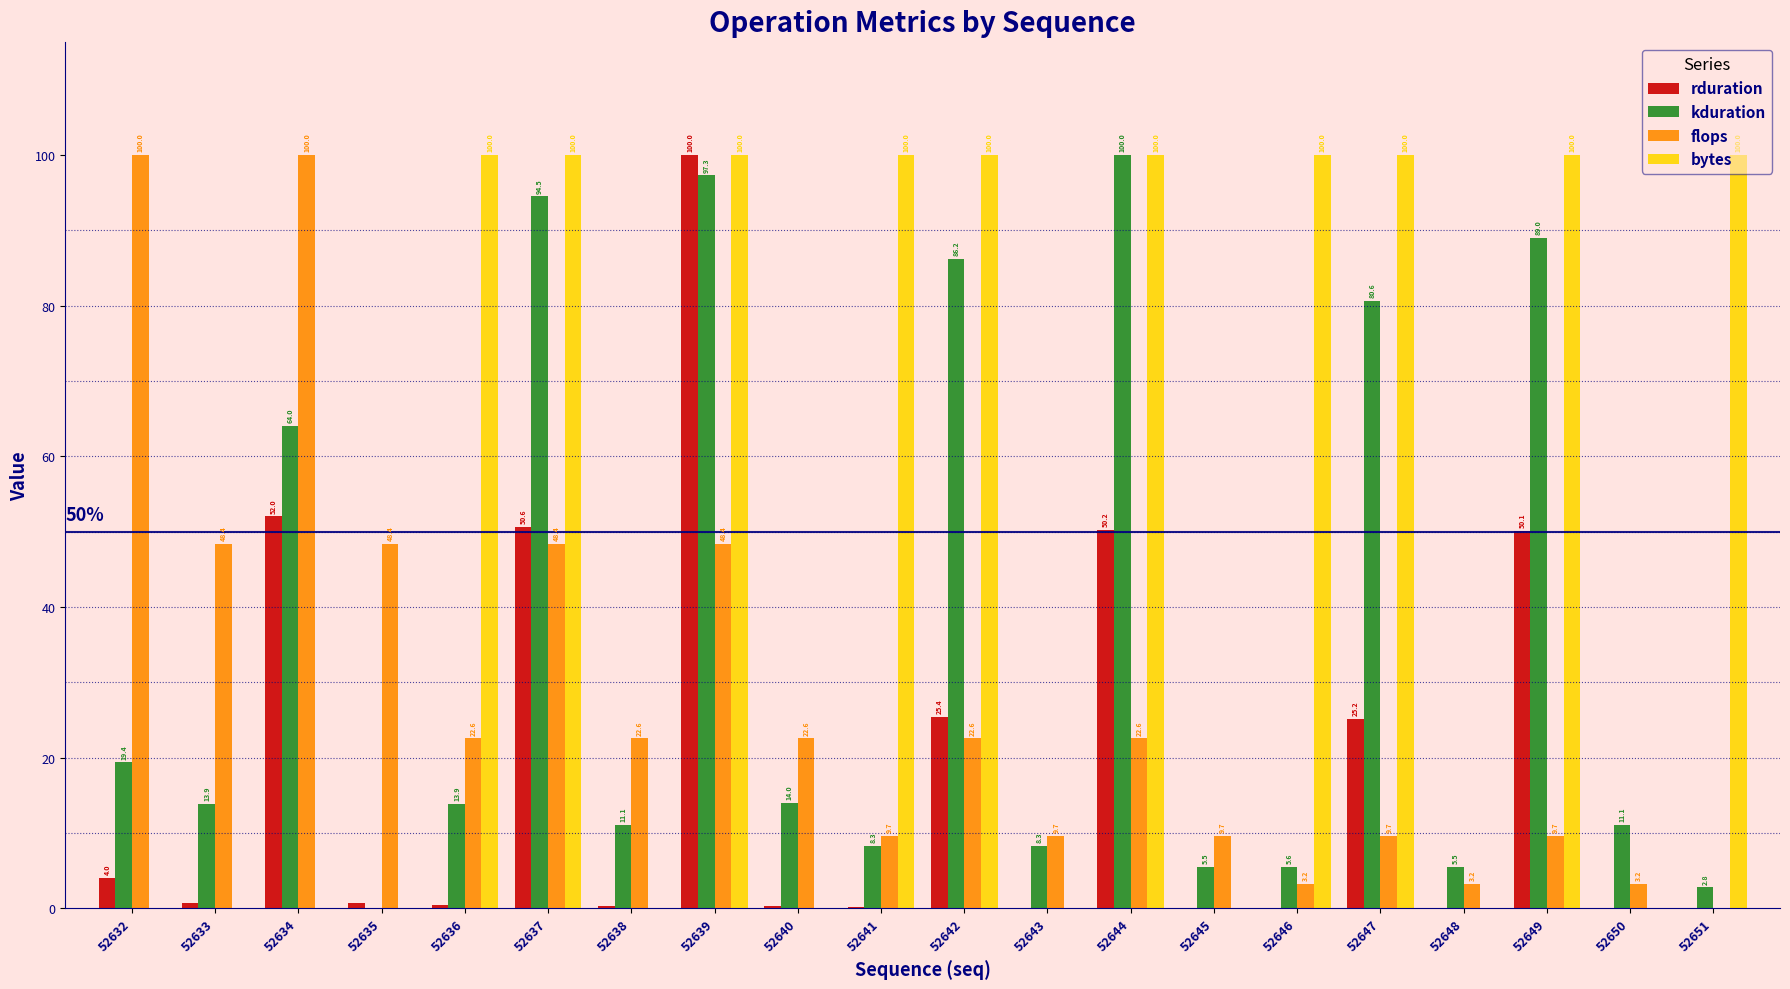

True or false: kduration has a value of 5.7 at 52633.

False